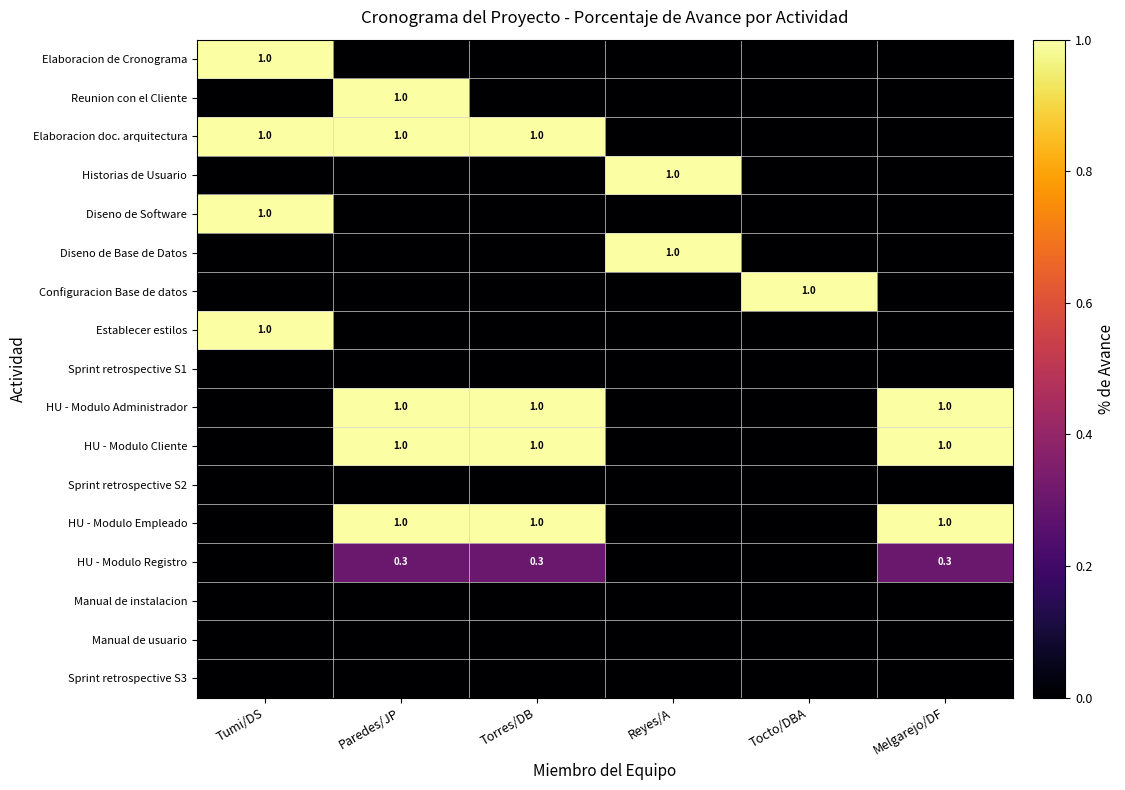

Rank the categories by HU - Modulo Empleado value from highest to lowest.

Paredes/JP, Torres/DB, Melgarejo/DF, Tumi/DS, Reyes/A, Tocto/DBA